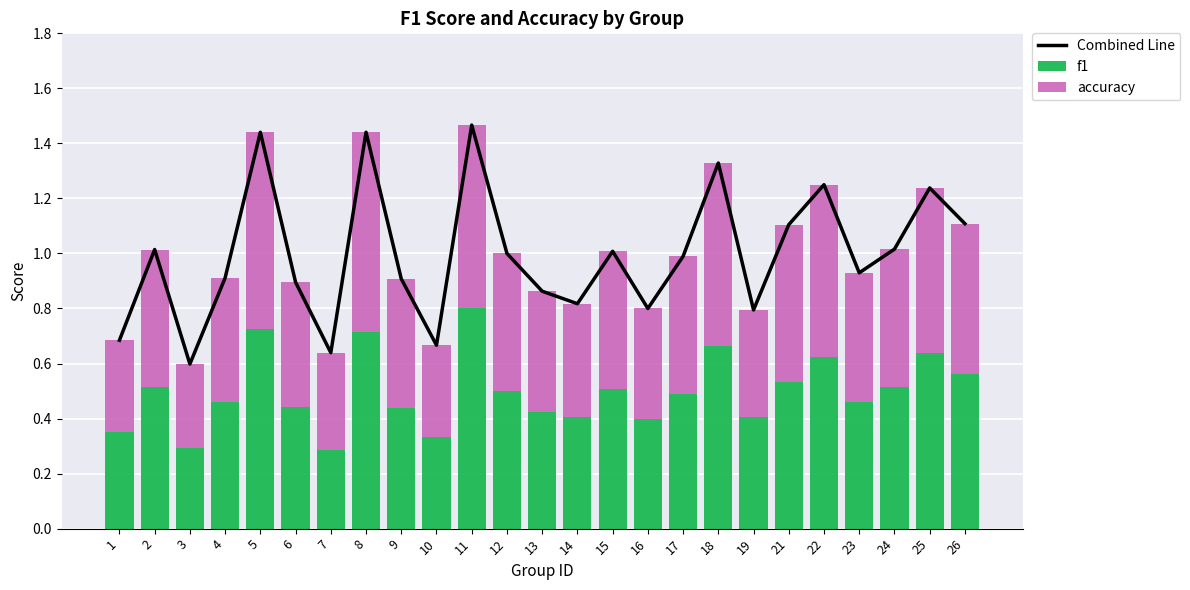

Which series changed the most between 11 and 15?

Combined Line